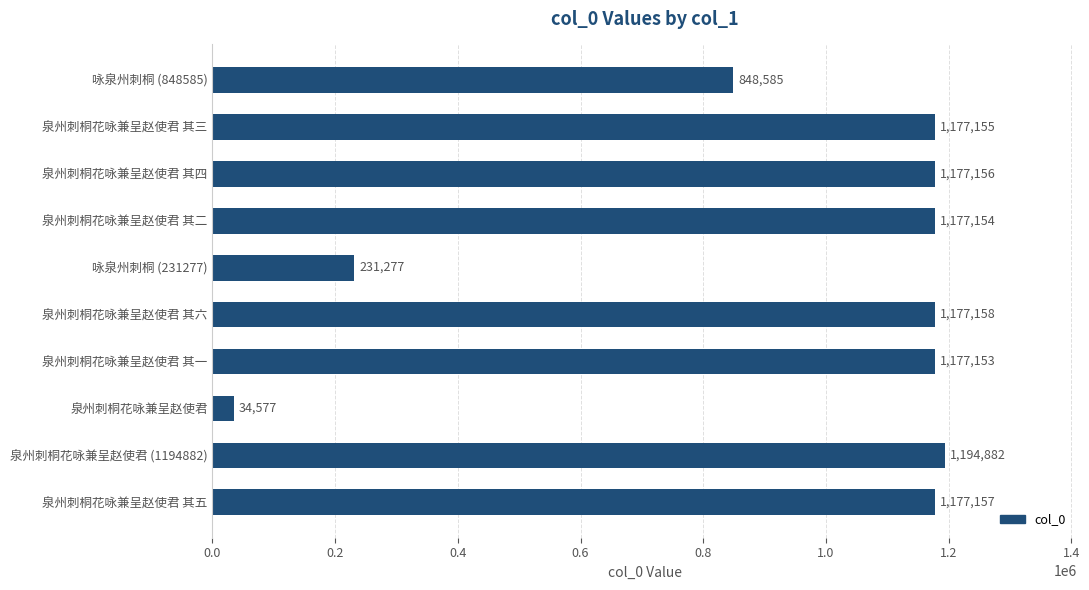

What is the sum of all values?

9372254